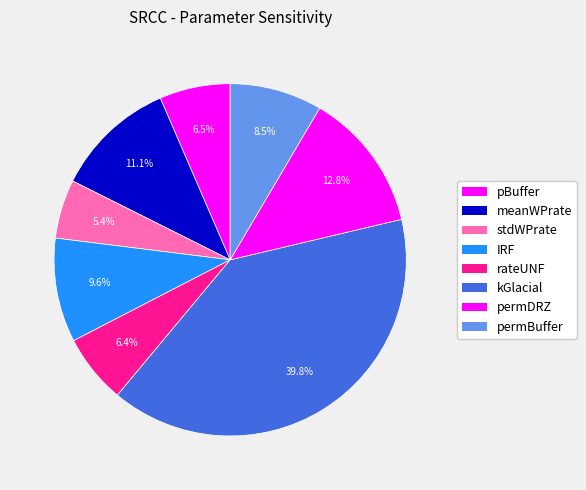

Which slice is the smallest?

stdWPrate